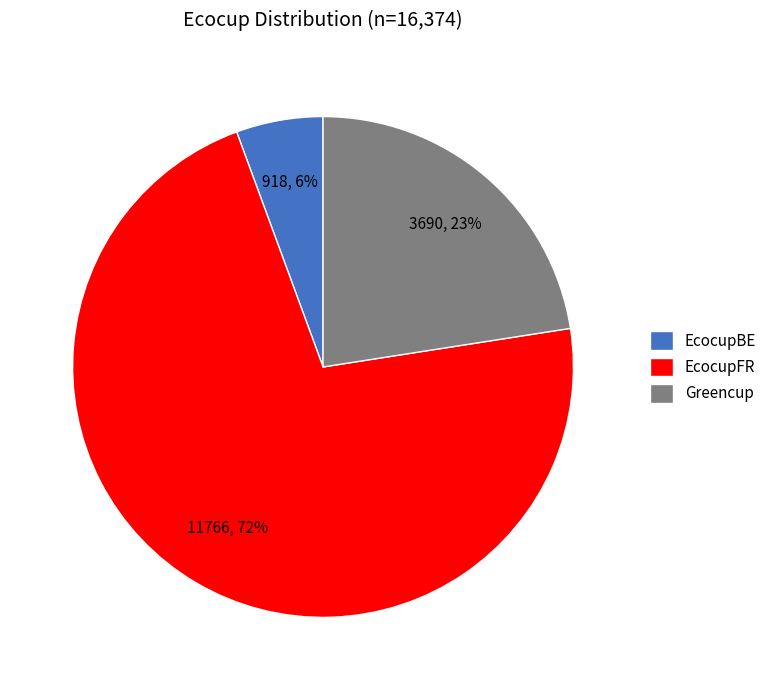

Is the sum of Greencup and EcocupFR greater than half?

Yes